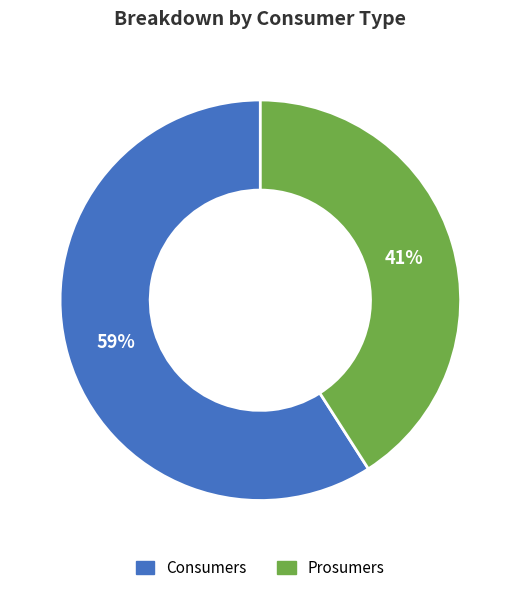

To the nearest percent, what portion does Prosumers represent?

41%